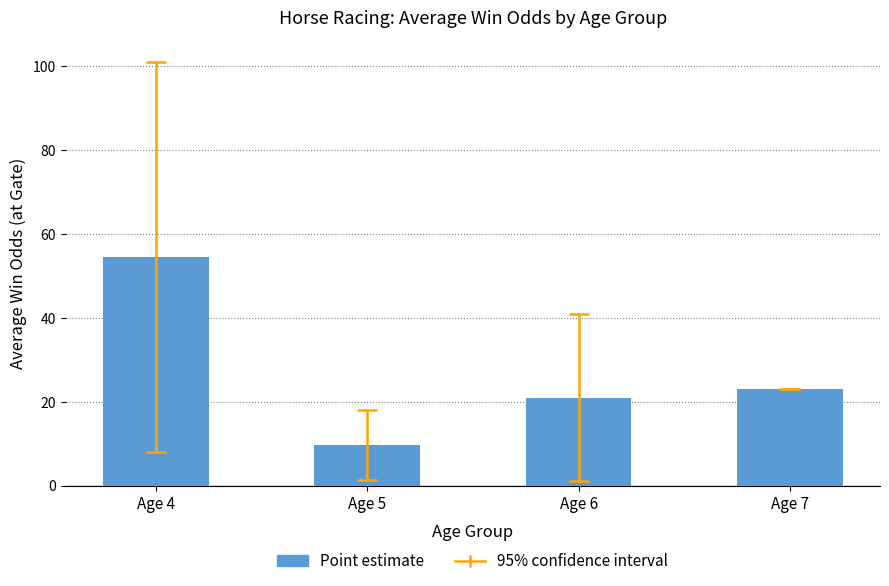

What is the value of the 1st bar from the left?

54.5